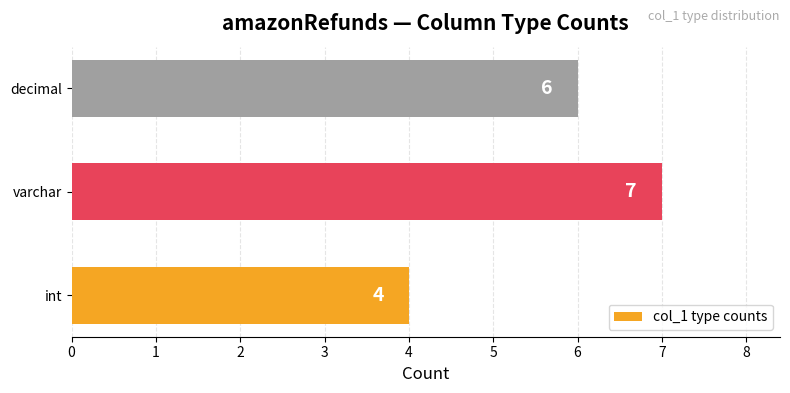

Count the values in the range 4 to 7.

3